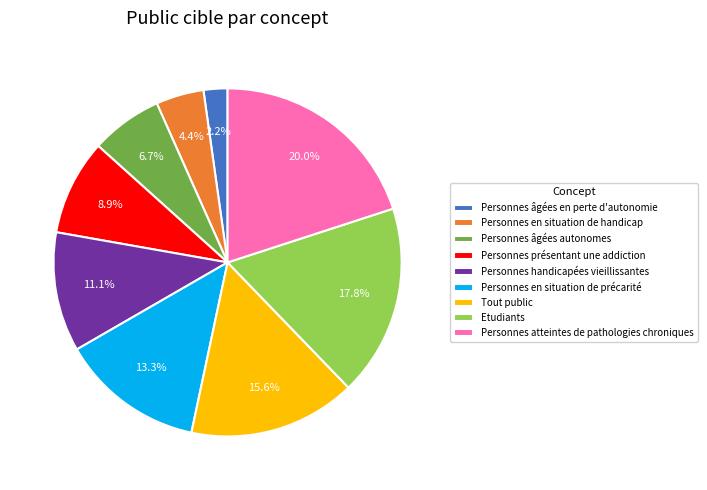

Count the number of slices in the pie.

9